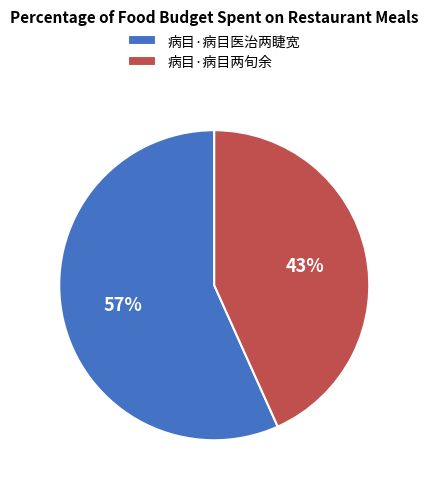

What is the majority slice?

病目·病目医治两睫宽